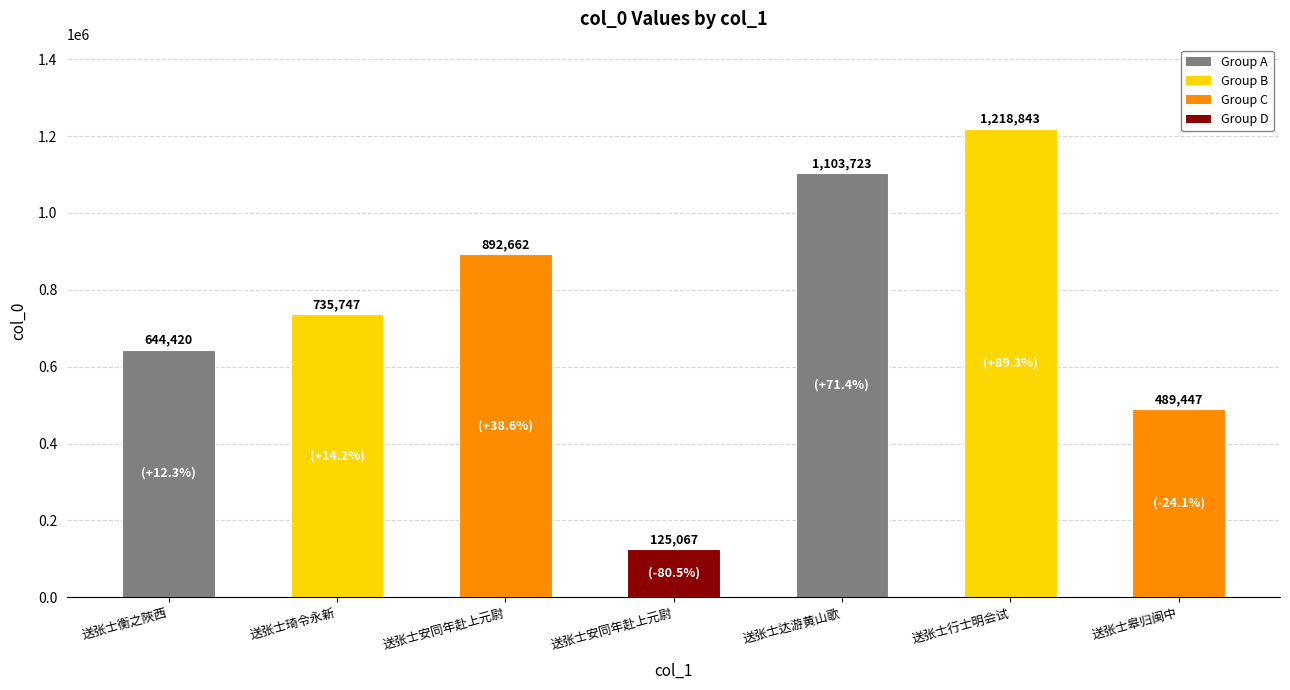

Reading left to right, list all the values displayed in this chart.

644420	735747	892662	125067	1103723	1218843	489447